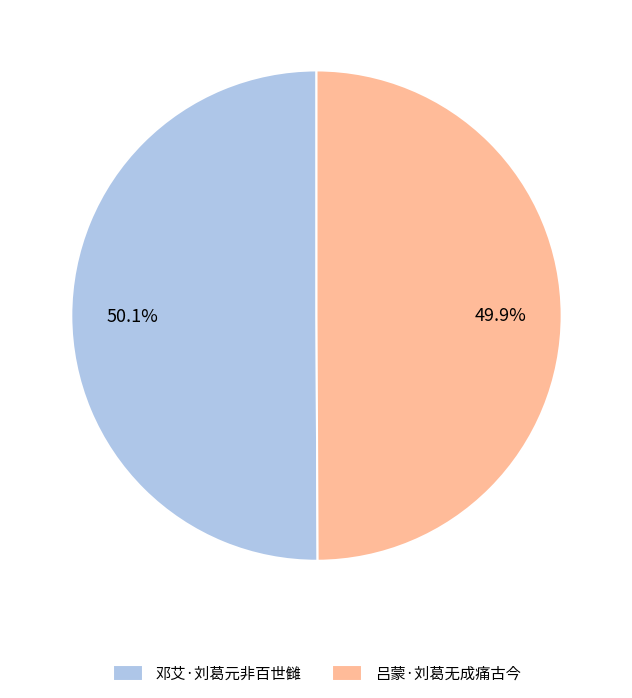

Does any single category account for the majority?

Yes